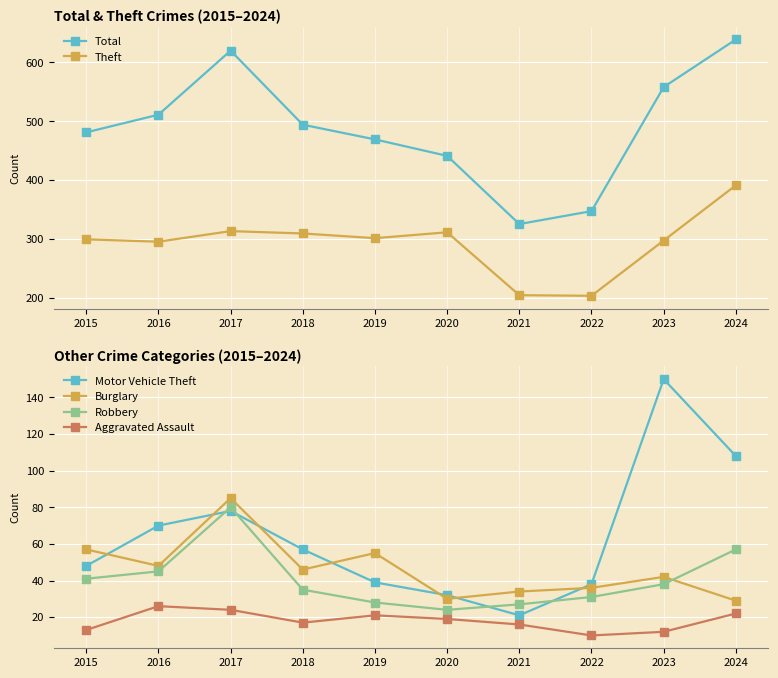

Reading right to left, extract all data points from this chart.

Total: 2024=639	2023=558	2022=347	2021=325	2020=441	2019=469	2018=494	2017=620	2016=511	2015=481
Theft: 2024=391	2023=297	2022=203	2021=204	2020=311	2019=301	2018=309	2017=313	2016=295	2015=299
Motor Vehicle Theft: 2024=108	2023=150	2022=38	2021=21	2020=32	2019=39	2018=57	2017=78	2016=70	2015=48
Burglary: 2024=29	2023=42	2022=36	2021=34	2020=30	2019=55	2018=46	2017=85	2016=48	2015=57
Robbery: 2024=57	2023=38	2022=31	2021=27	2020=24	2019=28	2018=35	2017=80	2016=45	2015=41
Aggravated Assault: 2024=22	2023=12	2022=10	2021=16	2020=19	2019=21	2018=17	2017=24	2016=26	2015=13